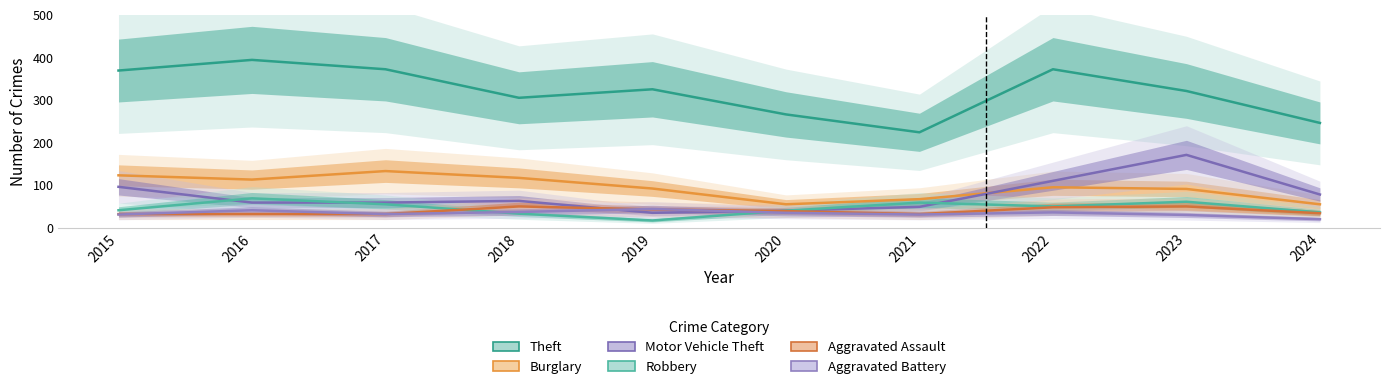

What is the total value across all series at 2018?

605